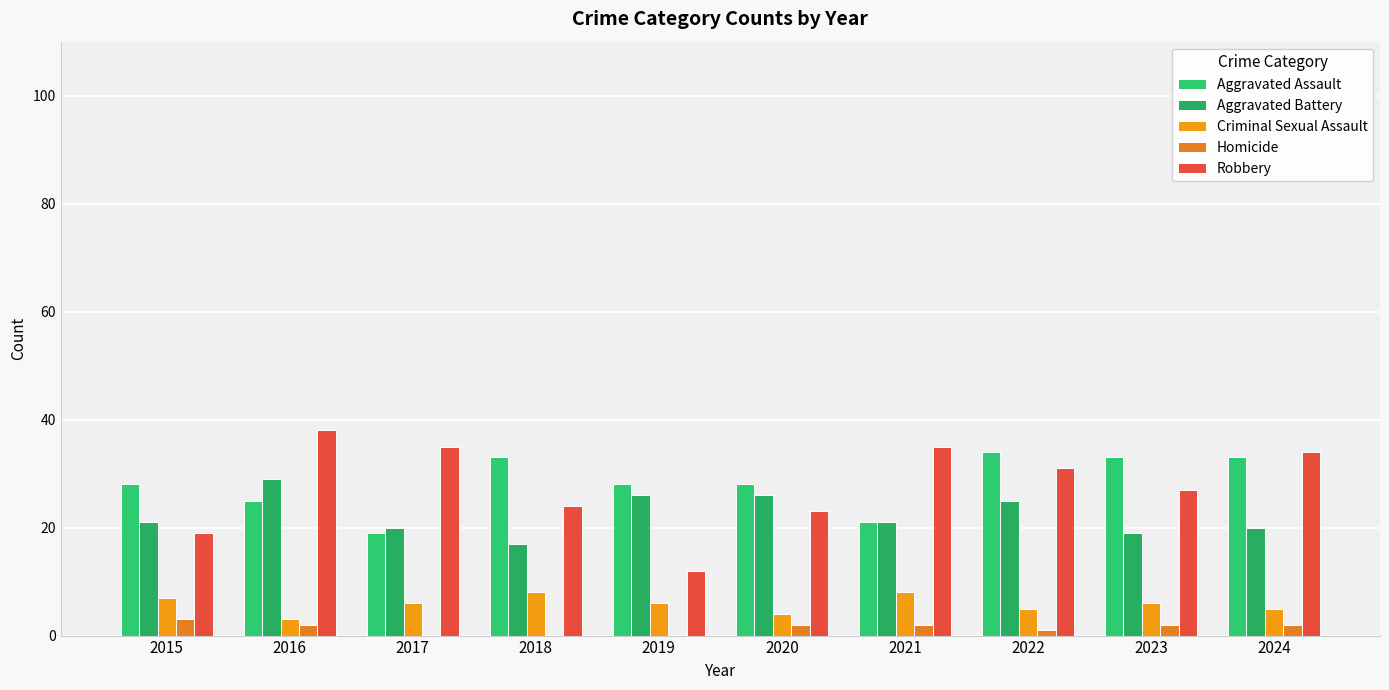

Reading right to left, extract all data points from this chart.

Aggravated Assault: 2024=33	2023=33	2022=34	2021=21	2020=28	2019=28	2018=33	2017=19	2016=25	2015=28
Aggravated Battery: 2024=20	2023=19	2022=25	2021=21	2020=26	2019=26	2018=17	2017=20	2016=29	2015=21
Criminal Sexual Assault: 2024=5	2023=6	2022=5	2021=8	2020=4	2019=6	2018=8	2017=6	2016=3	2015=7
Homicide: 2024=2	2023=2	2022=1	2021=2	2020=2	2019=0	2018=0	2017=0	2016=2	2015=3
Robbery: 2024=34	2023=27	2022=31	2021=35	2020=23	2019=12	2018=24	2017=35	2016=38	2015=19